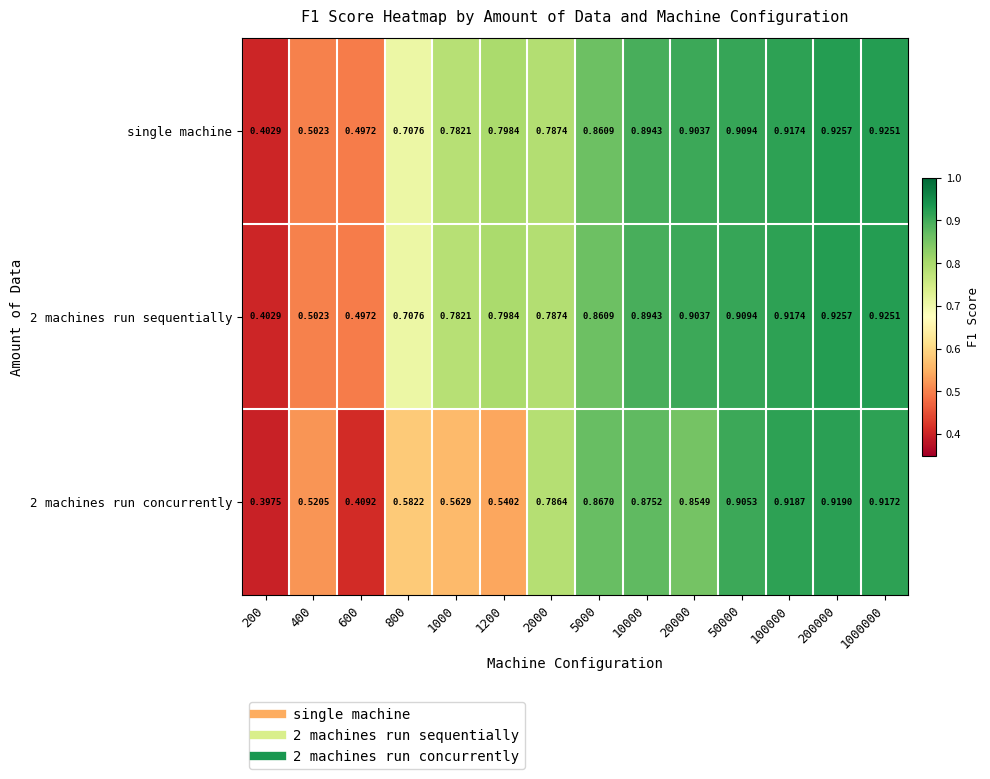

Is the value of 2 machines run sequentially at 800 greater than the value of single machine at 400?

Yes